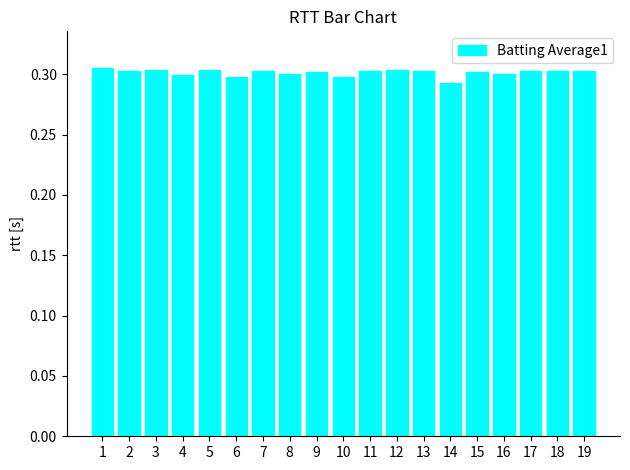

True or false: the data shows 0.3 at 14.

True